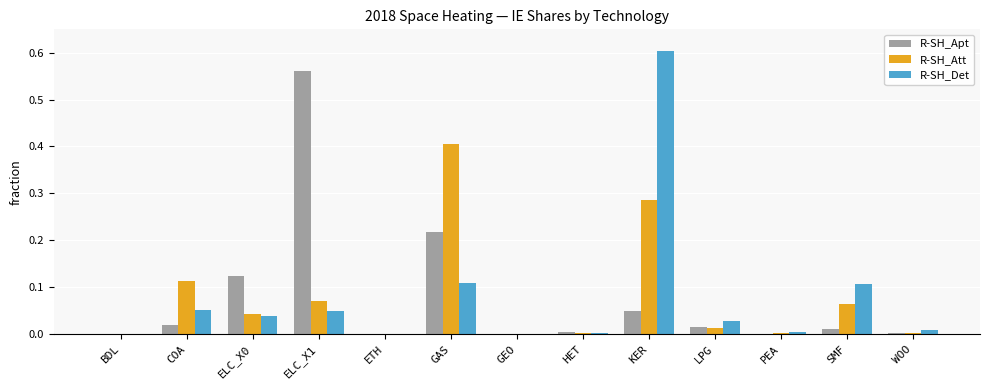

The R-SH_Det series shows 0.1 at COA. True or false?

True